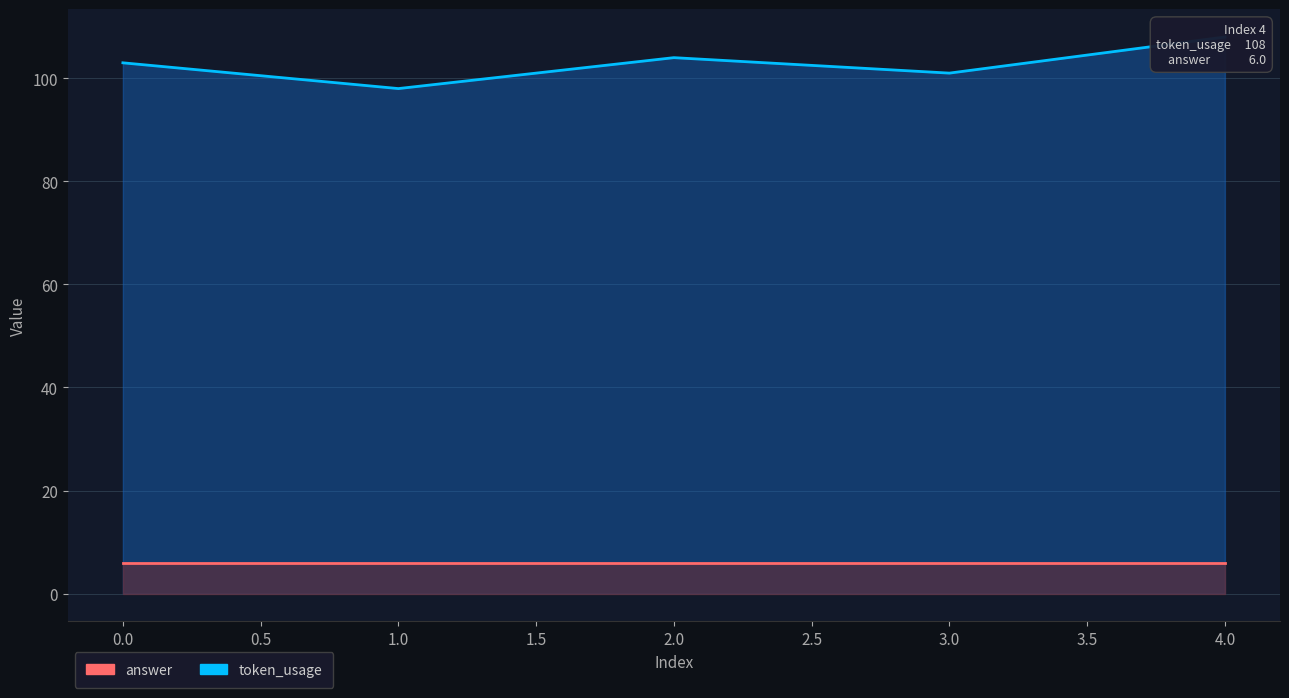

Which series has the largest total across all categories?

token_usage